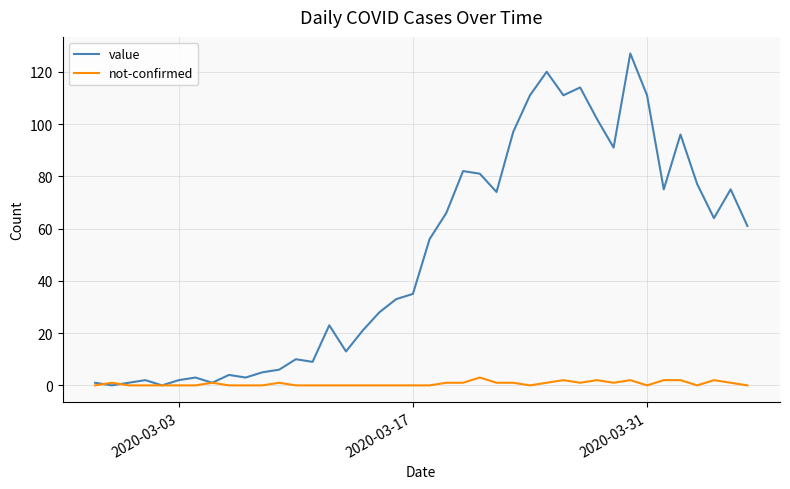

Which series has the largest range (max minus min)?

value